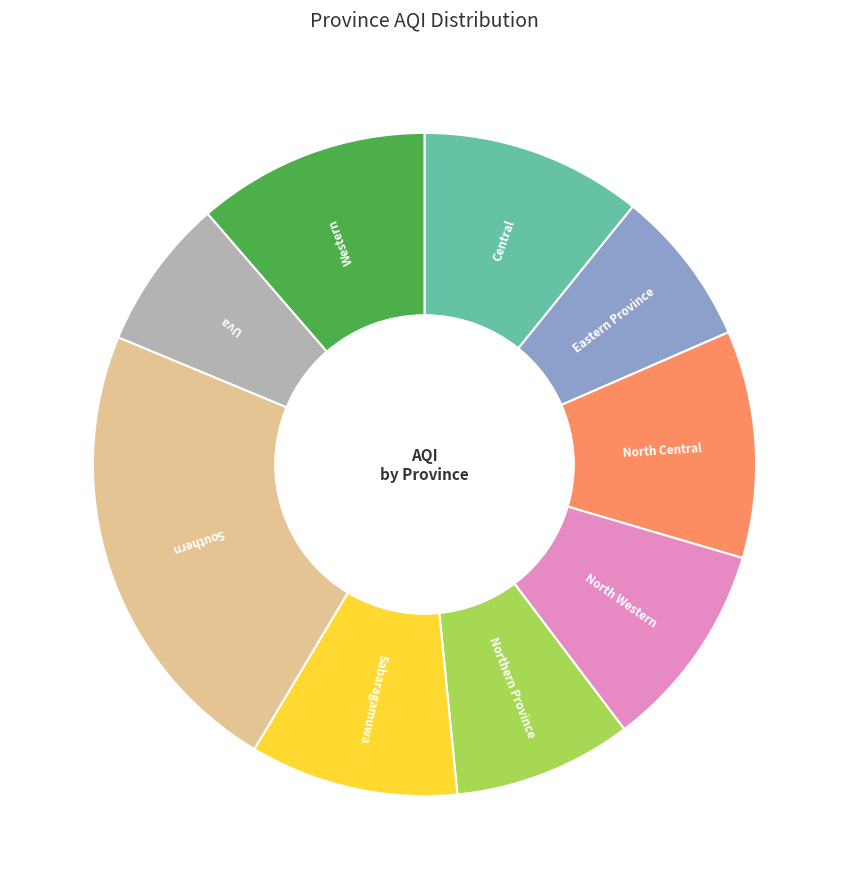

Is there any slice that represents more than half of the pie?

No